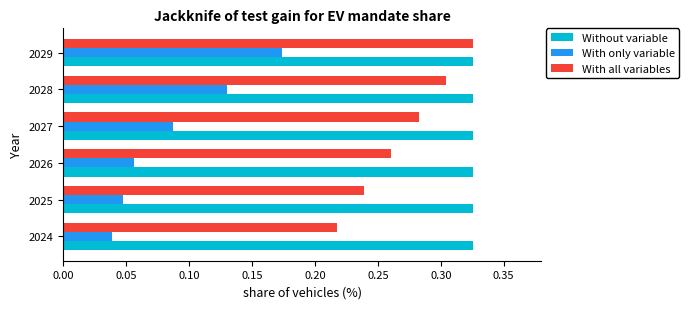

Rank the categories by With all variables value from lowest to highest.

2024, 2025, 2026, 2027, 2028, 2029